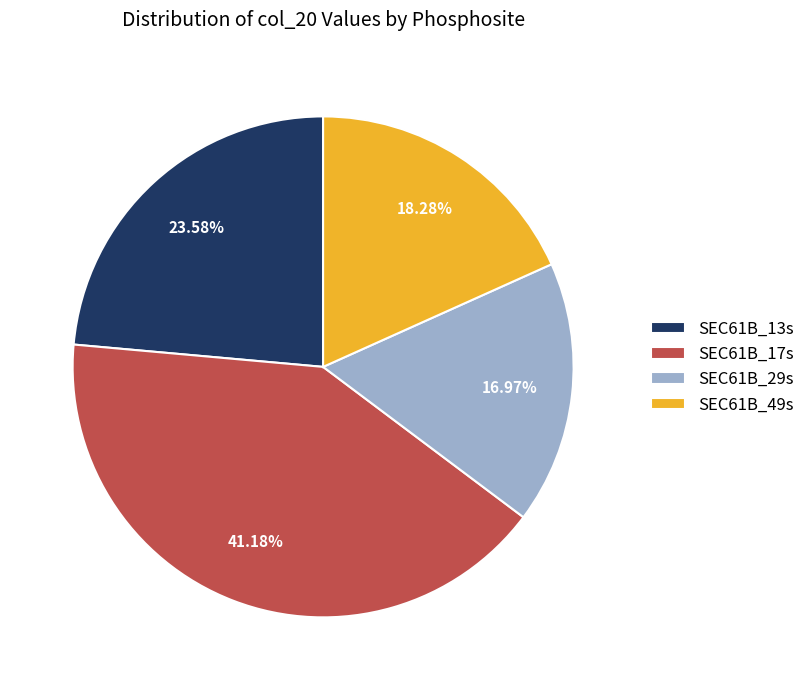

Count the number of slices in the pie.

4